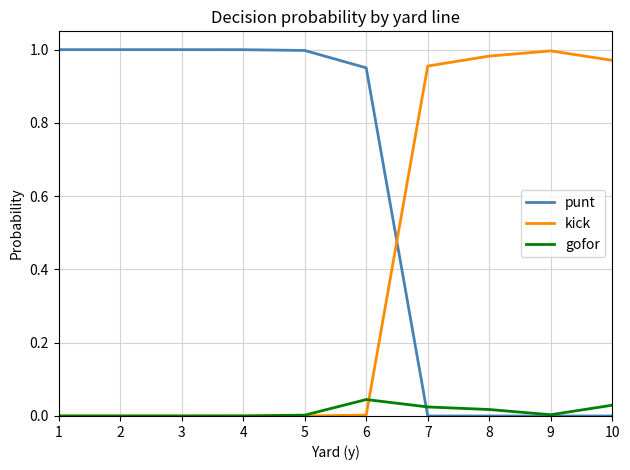

True or false: punt has a value of 1.6 at 4.

False